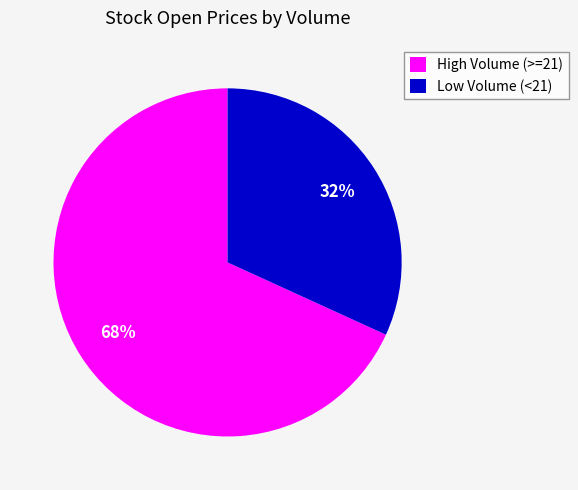

What percentage is the Low Volume (<21) slice, to the nearest percent?

32%